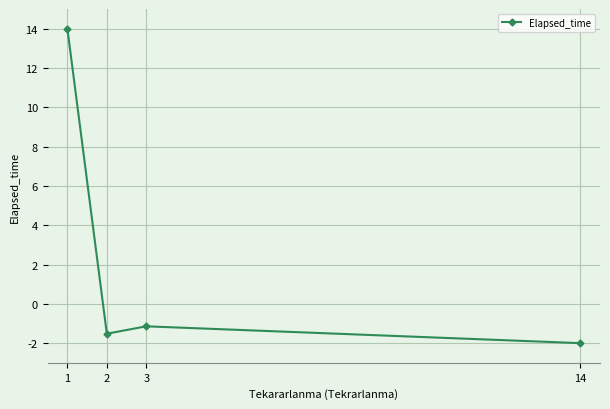

What is the change in value from 3 to 14?

-0.9